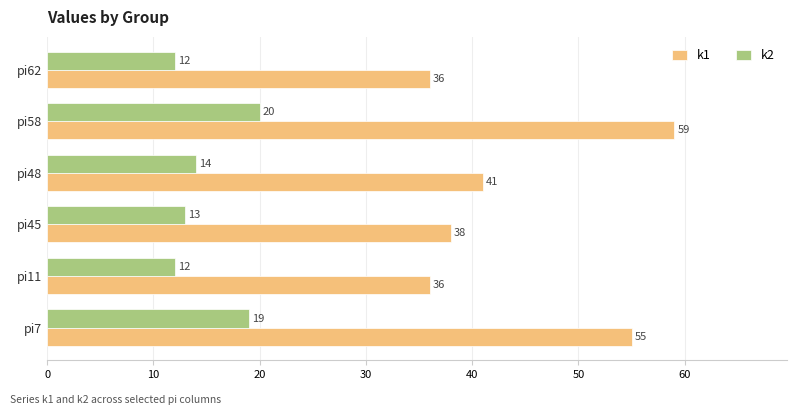

How many categories are shown in the chart?

6